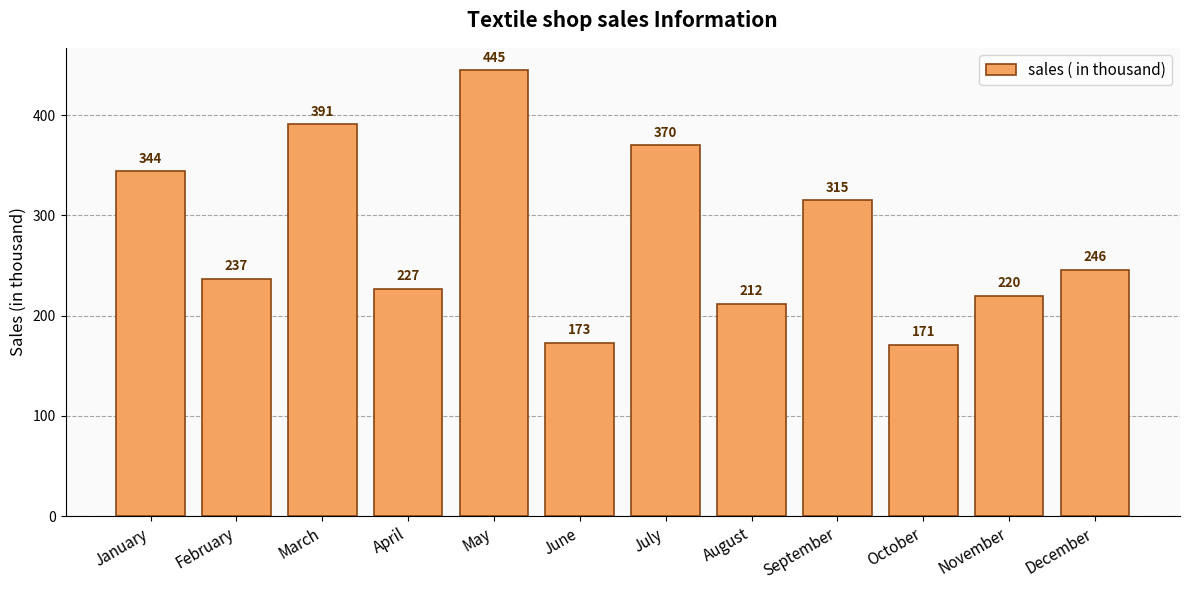

Which category has the lowest value across all series?

October